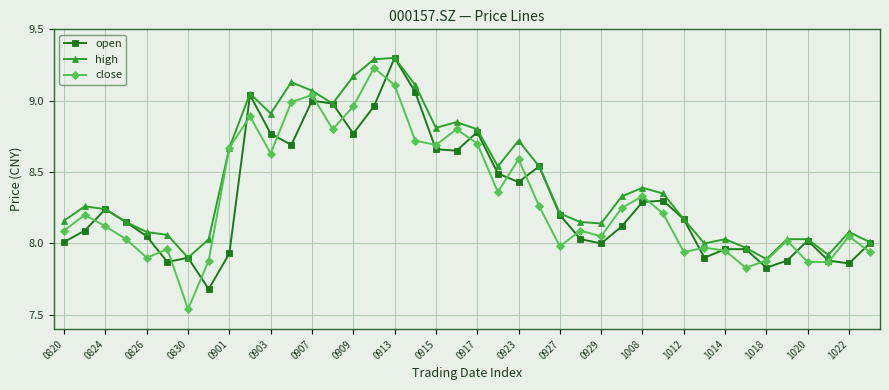

What is the greatest value displayed?

9.3